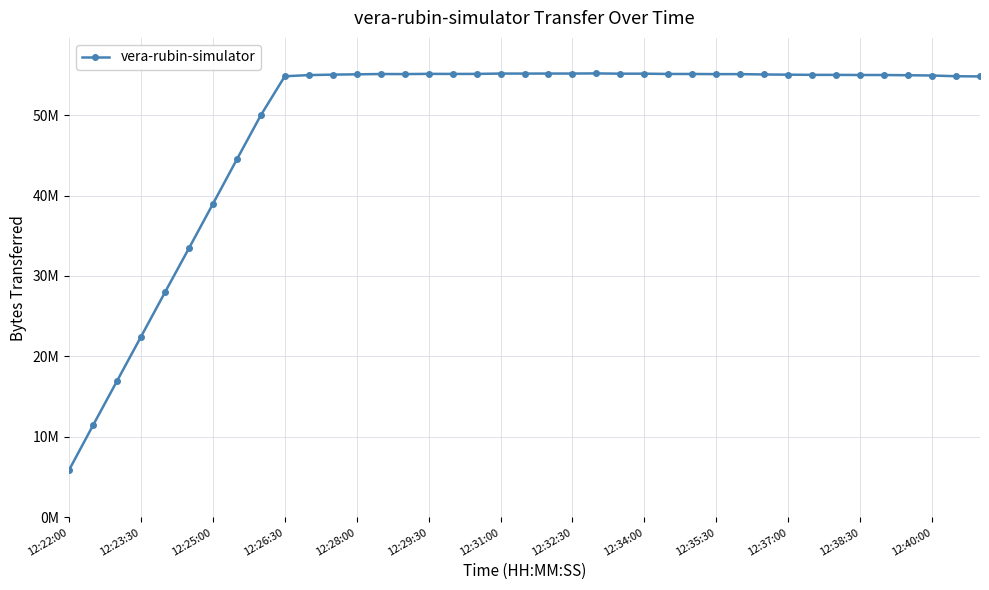

Does the chart have visible grid lines?

Yes